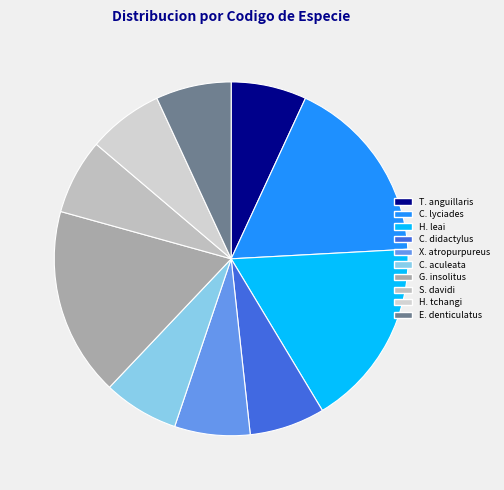

What is the smallest slice in the pie chart?

Taenioides anguillaris